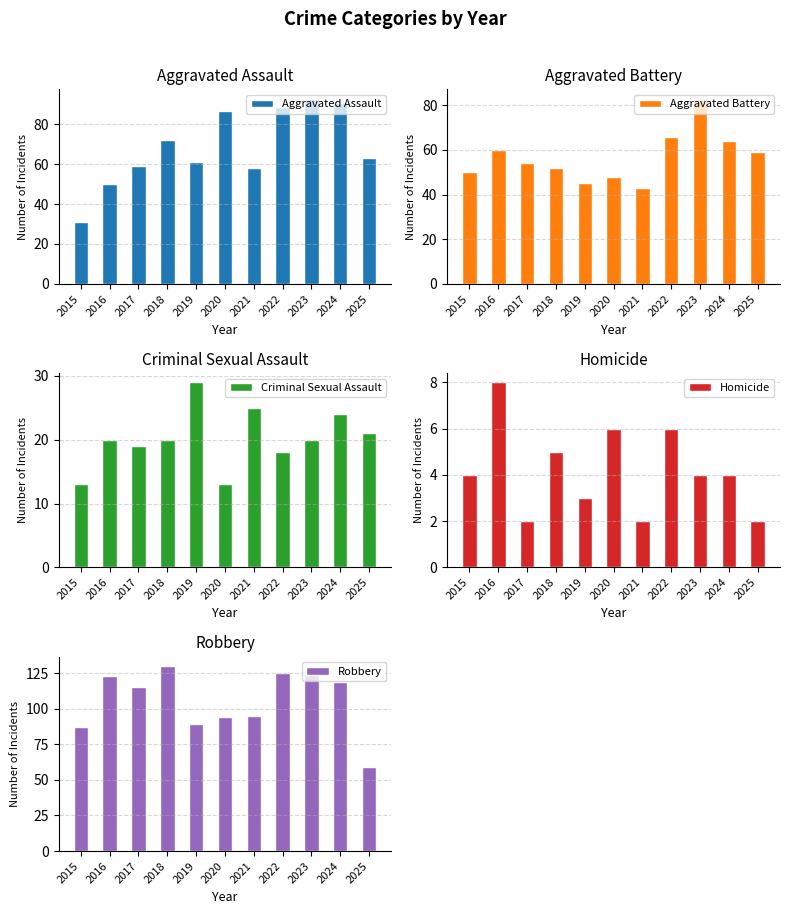

At how many categories does at least one series exceed 51?

11